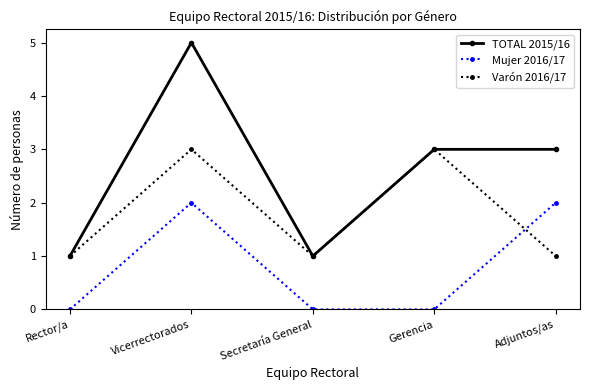

List the series in order of their peak value, lowest first.

Mujer 2016/17, Varón 2016/17, TOTAL 2015/16